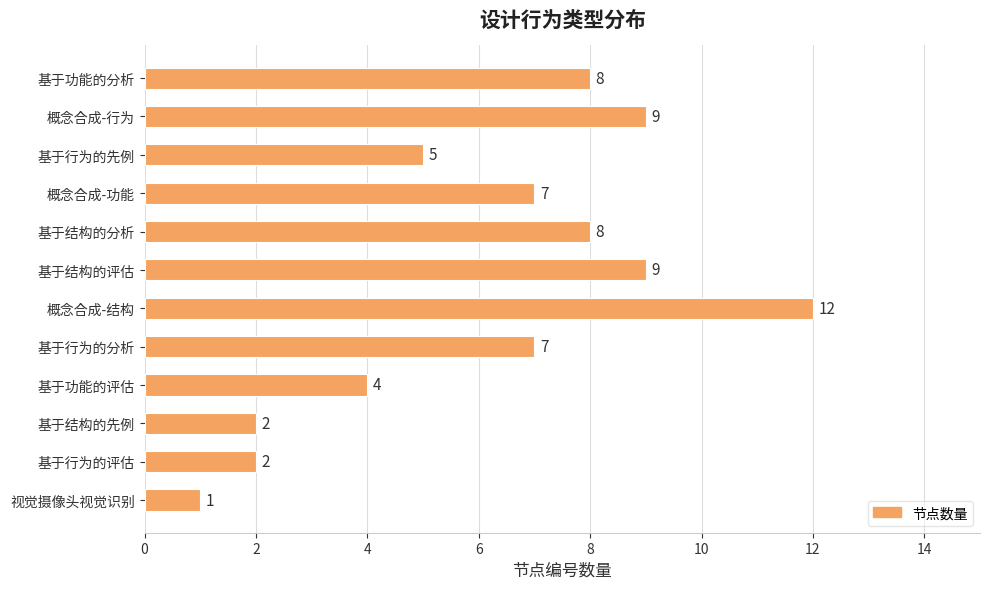

What is the change in value from 基于行为的先例 to 基于结构的分析?

+3